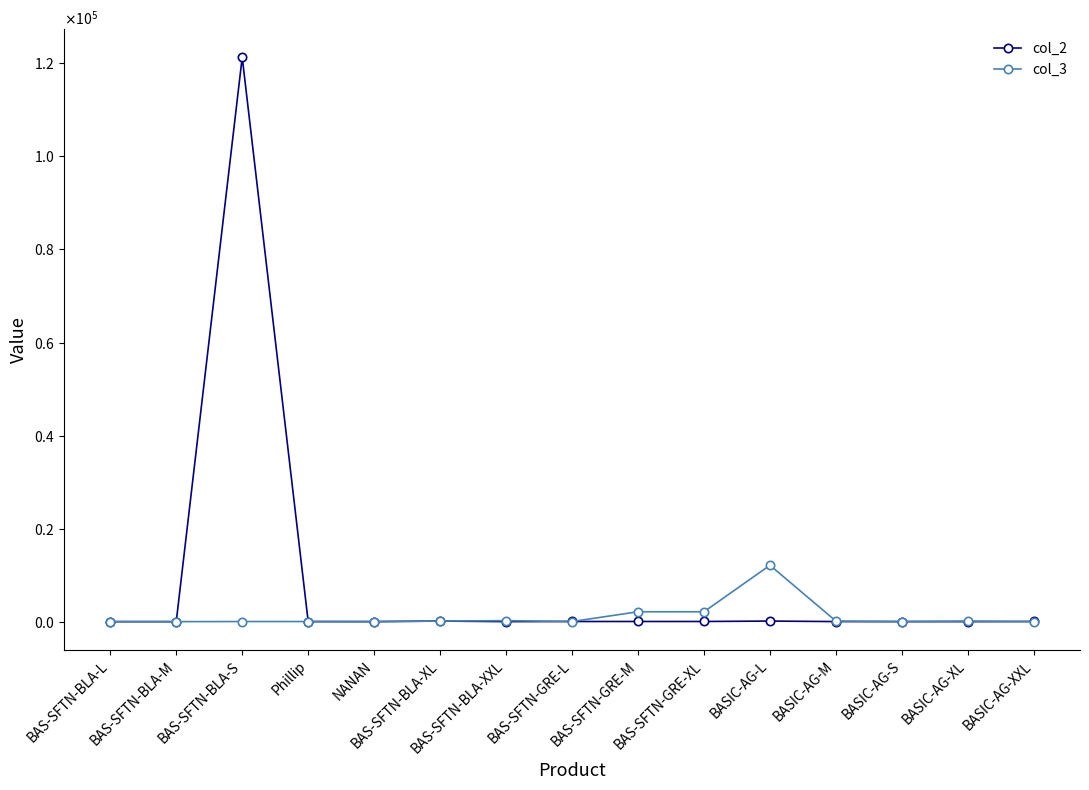

What is the highest value of the col_3 series?

12121